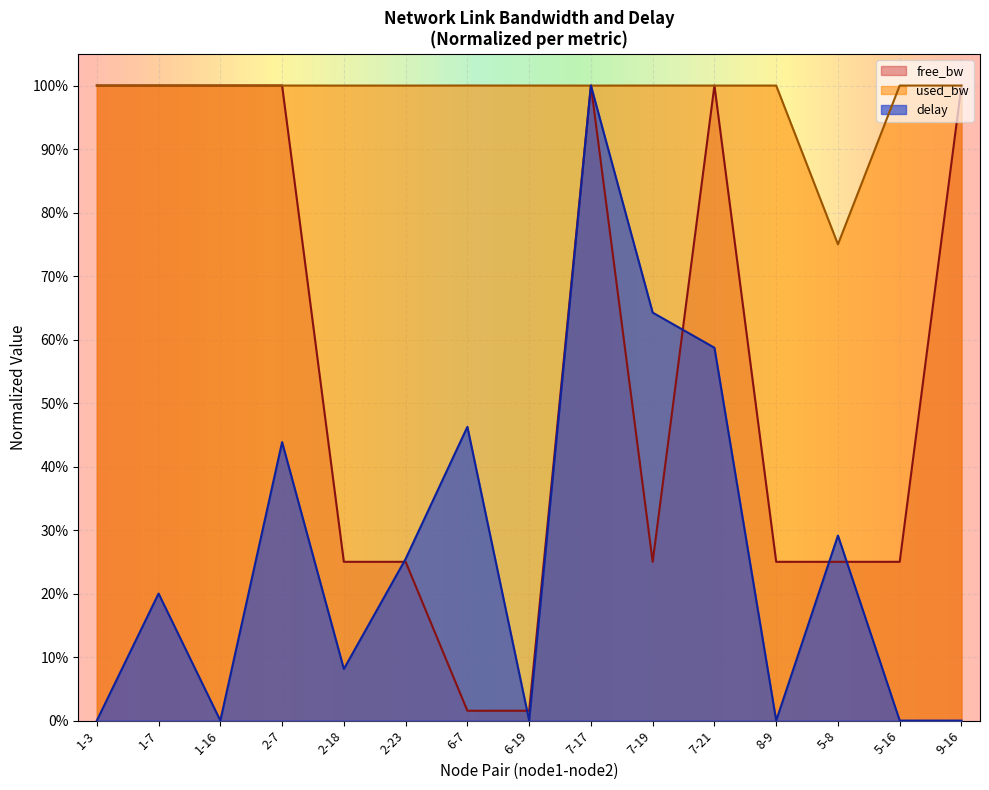

Reading left to right, transcribe all the data shown in this chart.

free_bw: 1.0	1.0	1.0	1.0	0.2	0.2	0.0	0.0	1.0	0.2	1.0	0.2	0.2	0.2	1.0
used_bw: 1.0	1.0	1.0	1.0	1.0	1.0	1.0	1.0	1.0	1.0	1.0	1.0	0.7	1.0	1.0
delay: 0.0	0.2	0.0	0.4	0.1	0.3	0.5	0.0	1.0	0.6	0.6	0.0	0.3	0.0	0.0